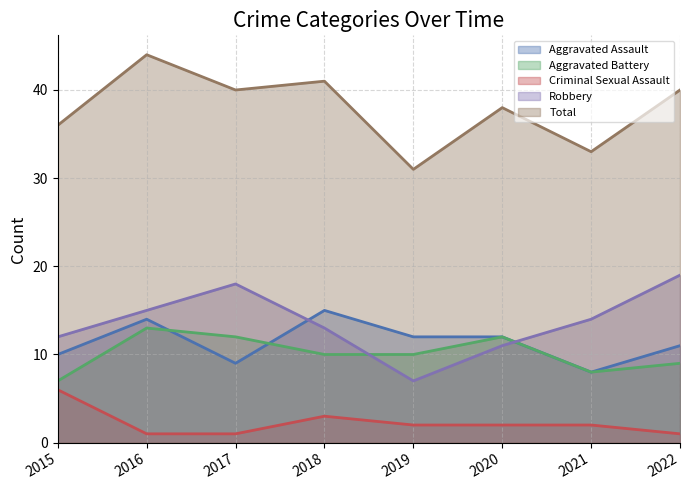

At which label is Criminal Sexual Assault closest to 3?

2018